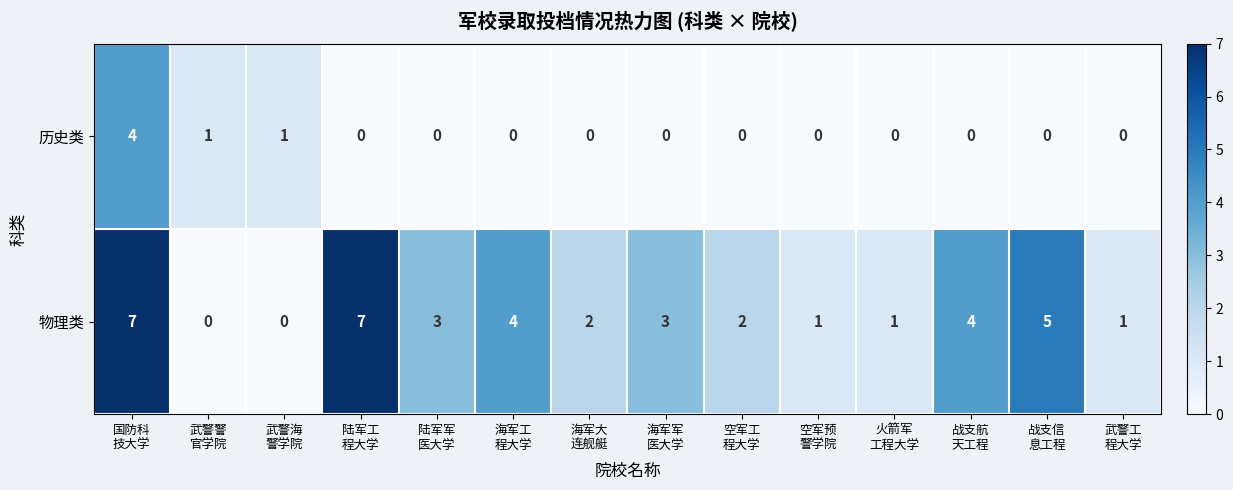

Which series has the largest total across all categories?

物理类